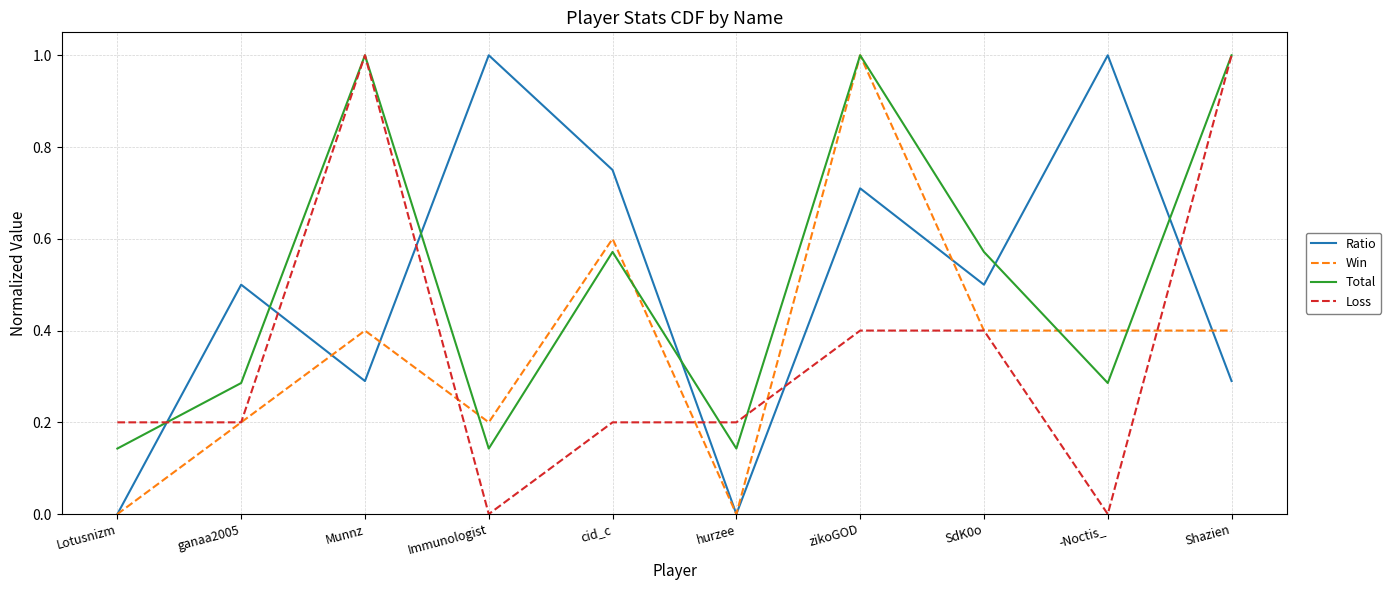

Which series has the largest total across all categories?

Total